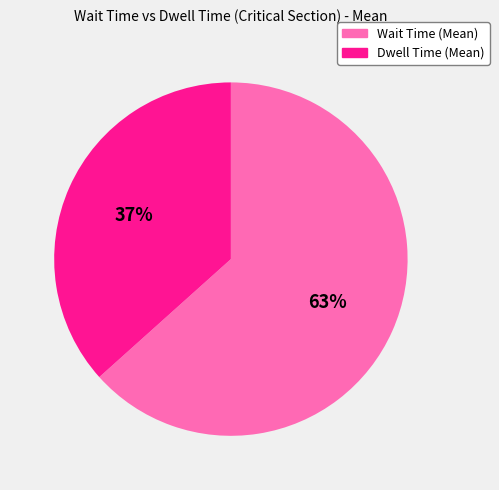

Rank the categories by value from lowest to highest.

Dwell Time (Mean), Wait Time (Mean)